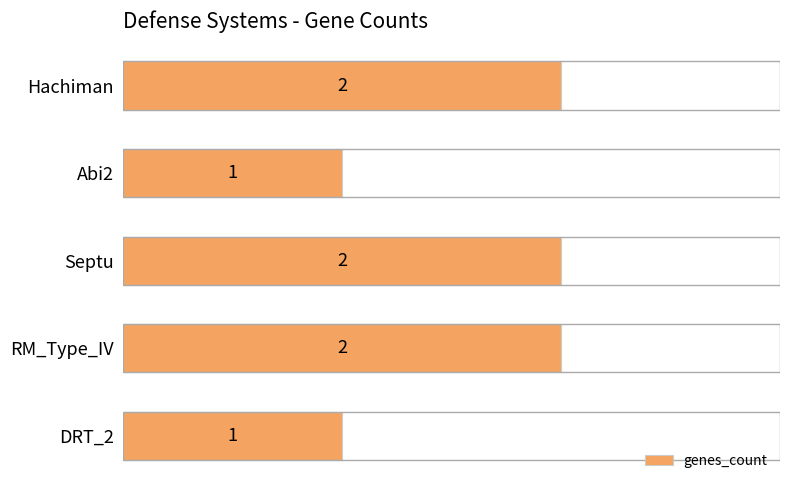

What is the sum of all values?

8